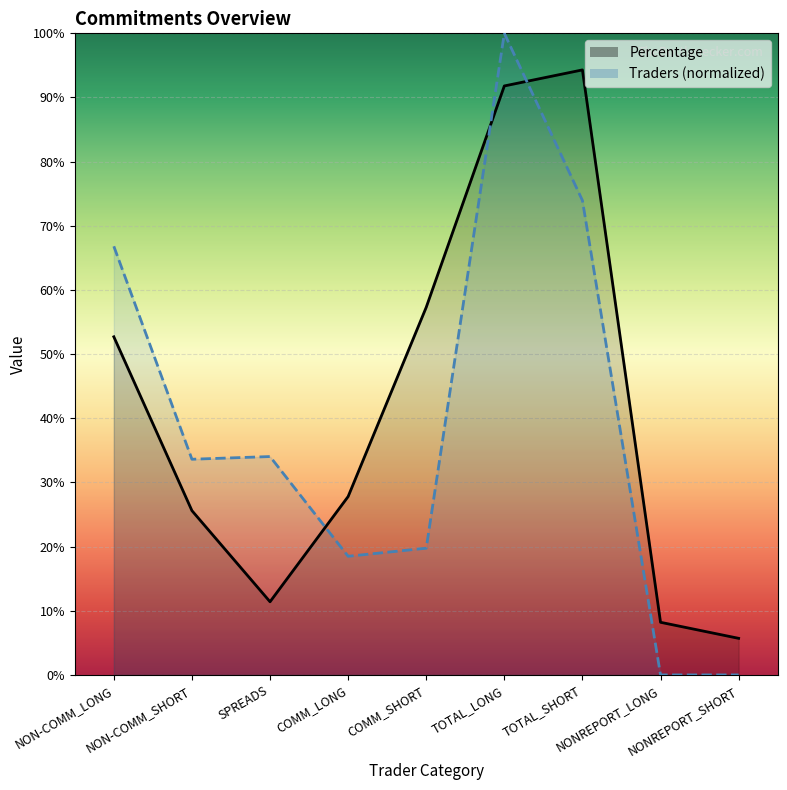

After their last crossing, which series has the higher values: Traders or Percentage?

Percentage